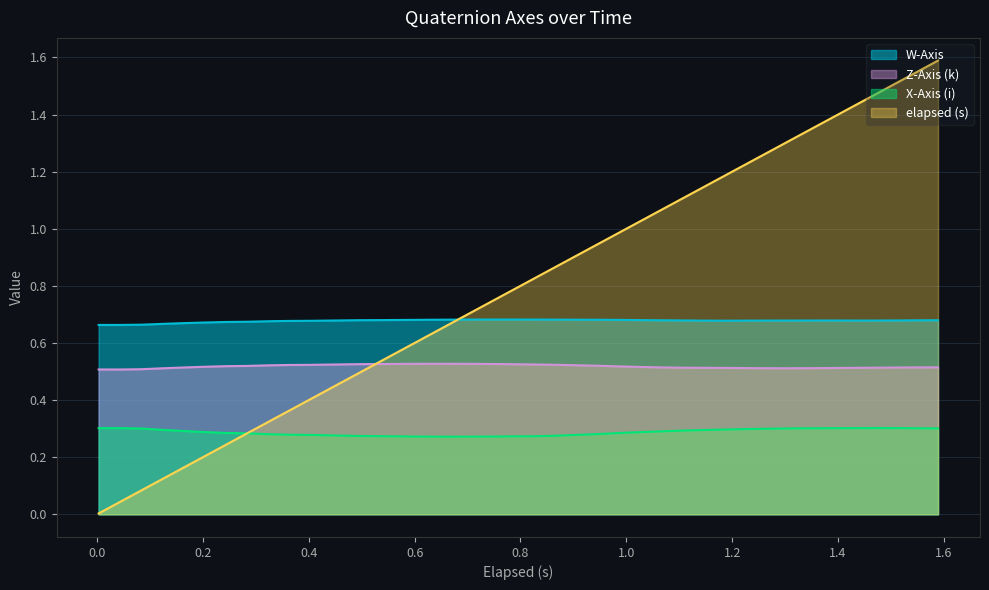

What is the sum of all X-Axis (i) values?

11.5